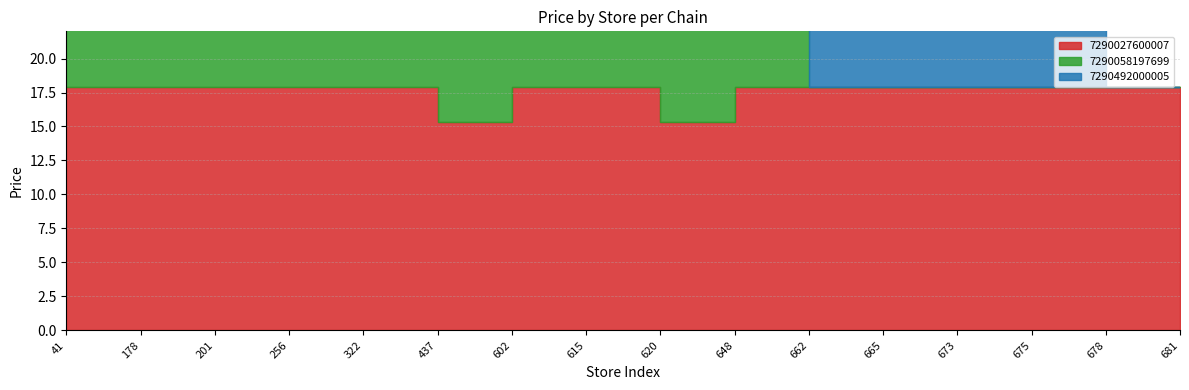

What is the difference between the highest and lowest values at 648?

15.9